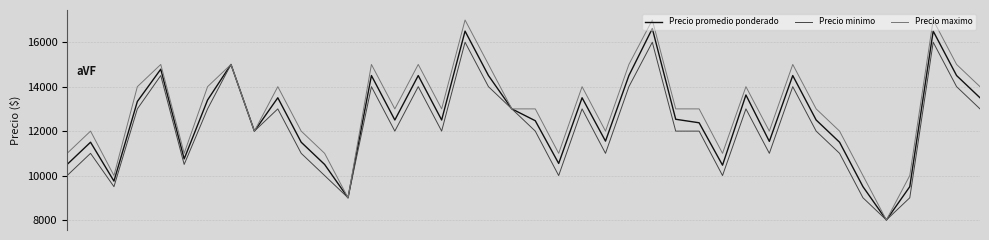

What is the maximum value shown in the chart?

17000